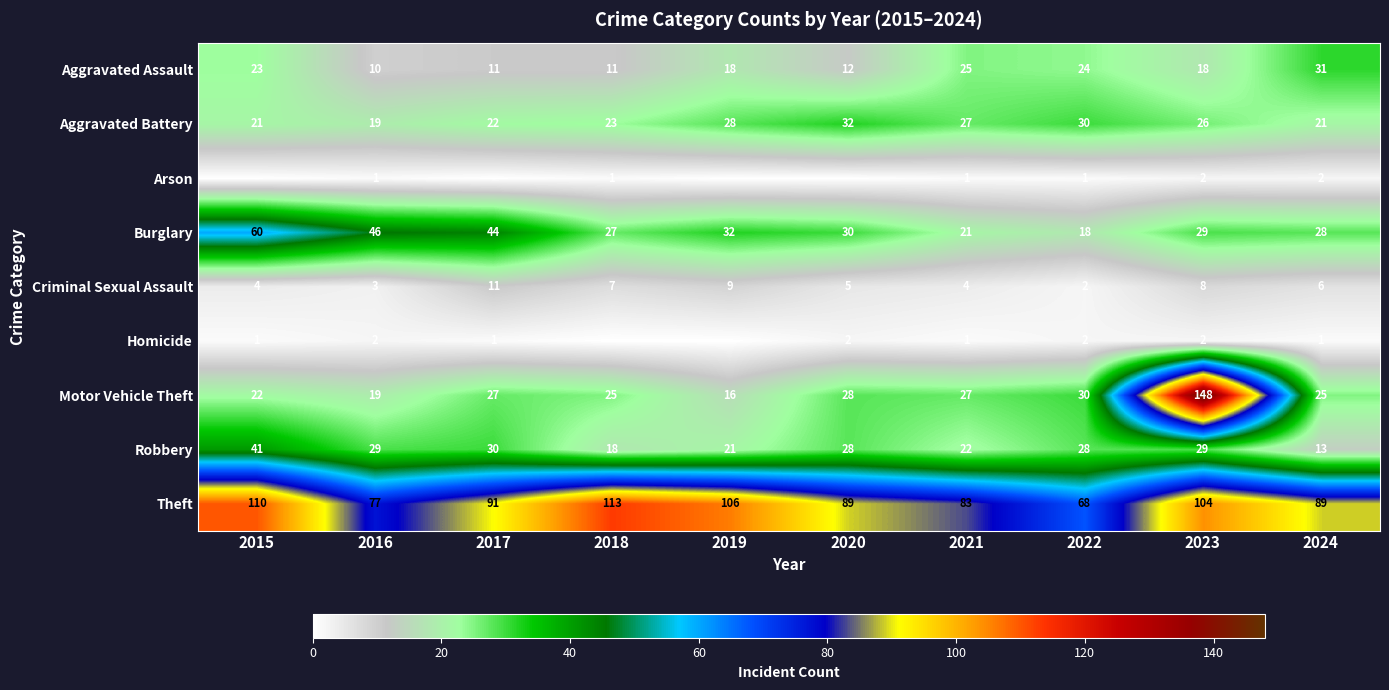

Read the Motor Vehicle Theft value at 2022.

30